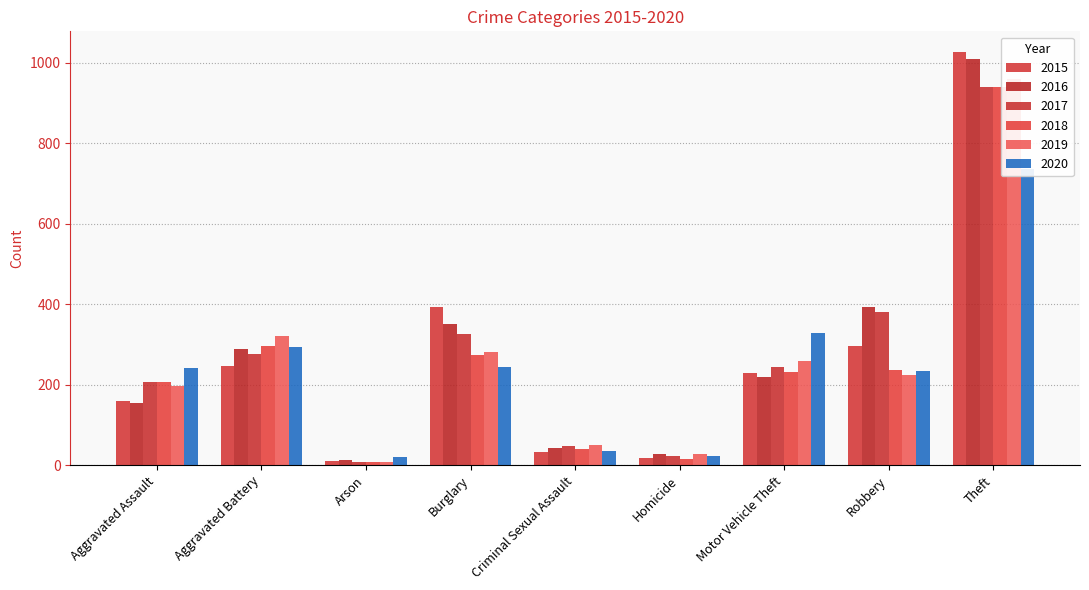

Is the value of 2020 at Robbery greater than the value of 2019 at Aggravated Assault?

Yes